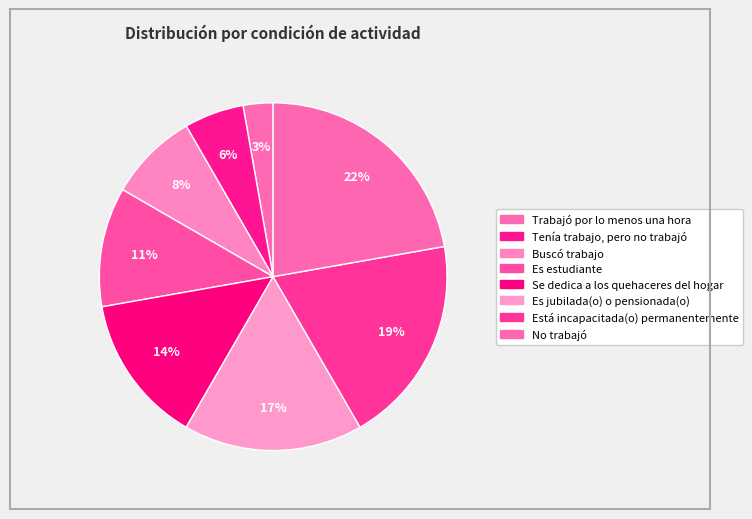

To the nearest percent, what is the combined percentage of No trabajó and Buscó trabajo?

31%